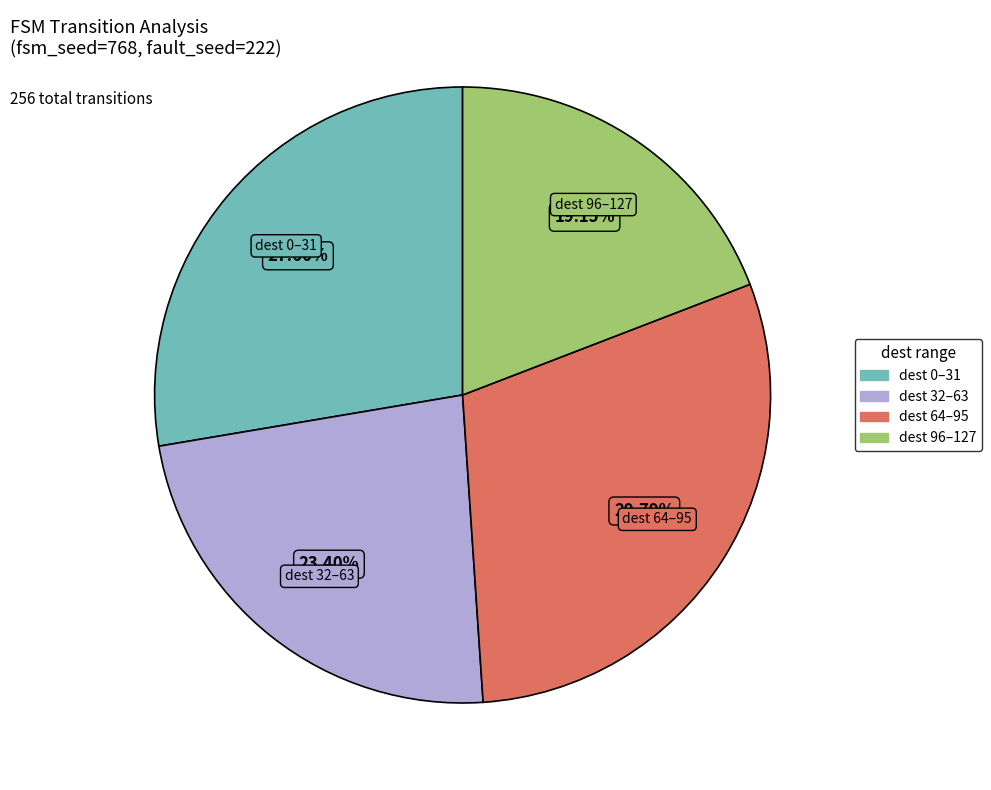

How many slices are in this pie chart?

4